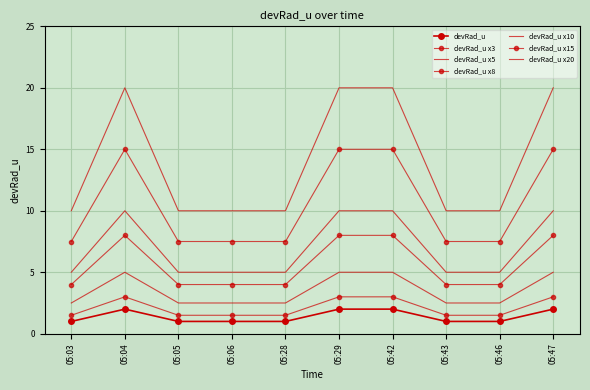

What is the minimum value shown in the chart?

1